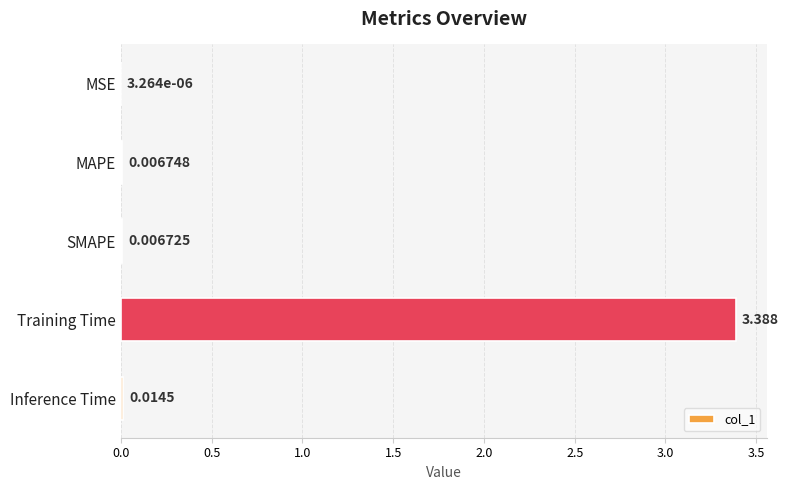

At which label is the value closest to 1?

Inference Time